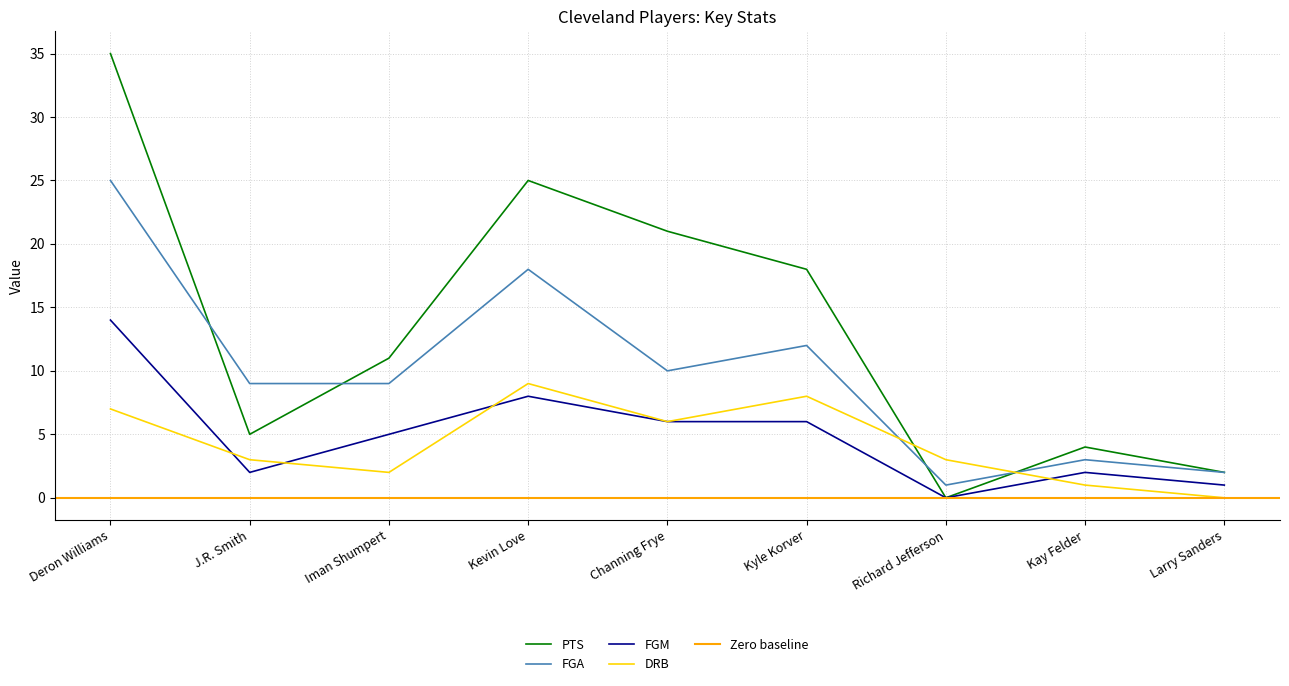

What is the value of the FGA point at the 5th from the left?

10